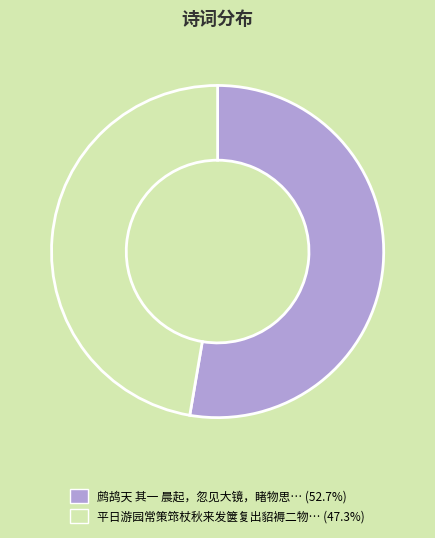

Does any single category account for the majority?

Yes